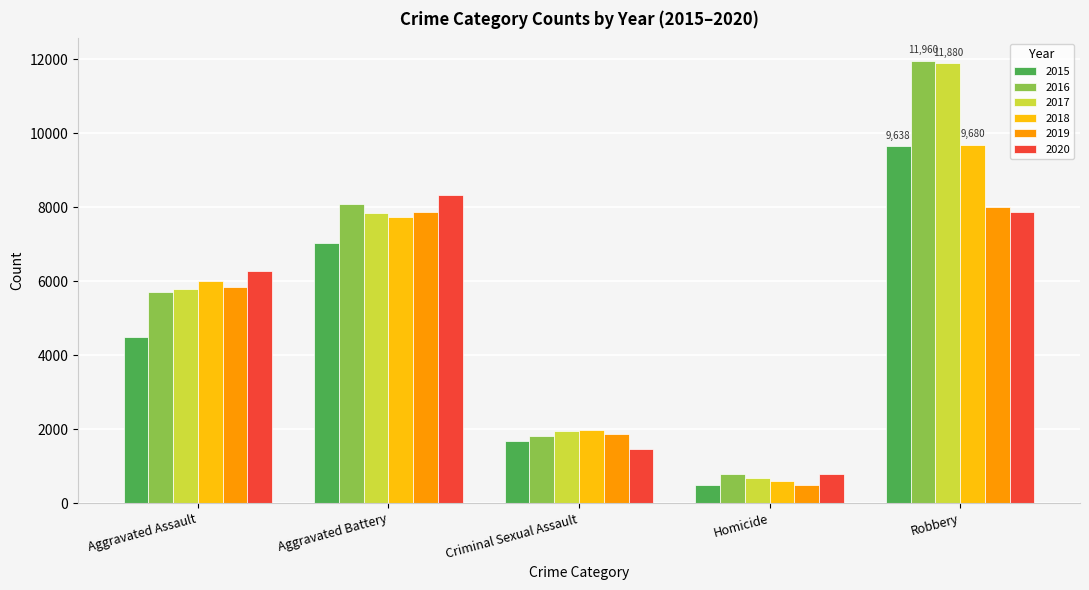

What position from the right is Robbery?

1